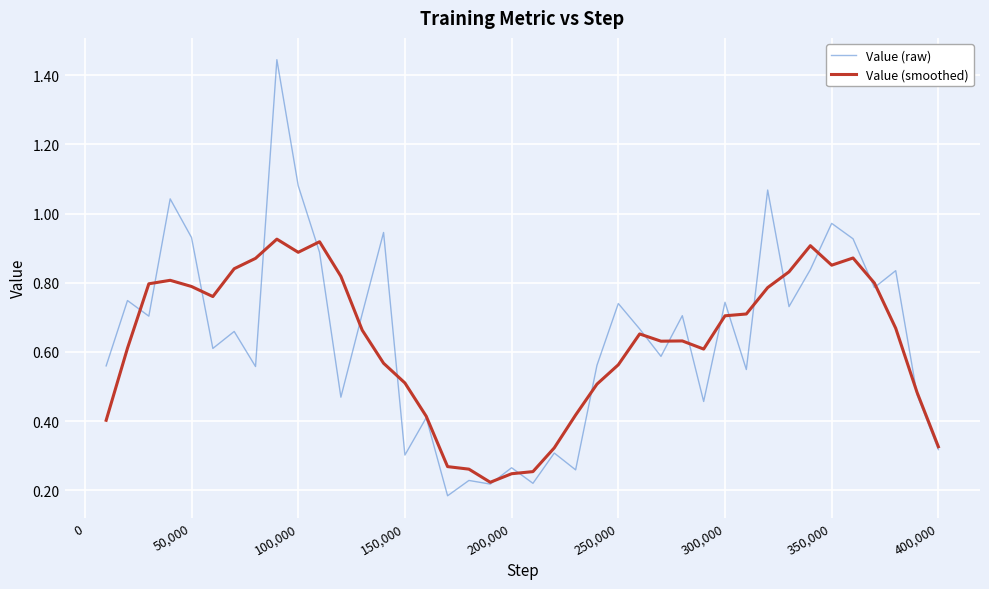

Does the chart have visible grid lines?

Yes